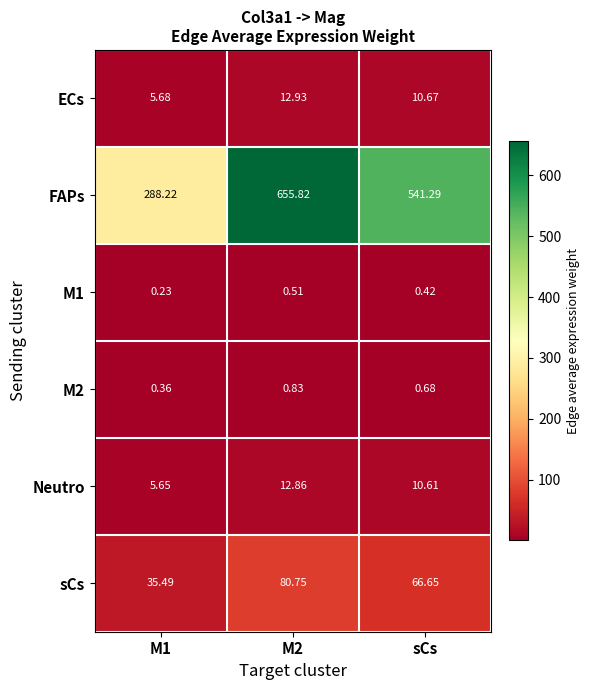

Which series has the largest range (max minus min)?

FAPs